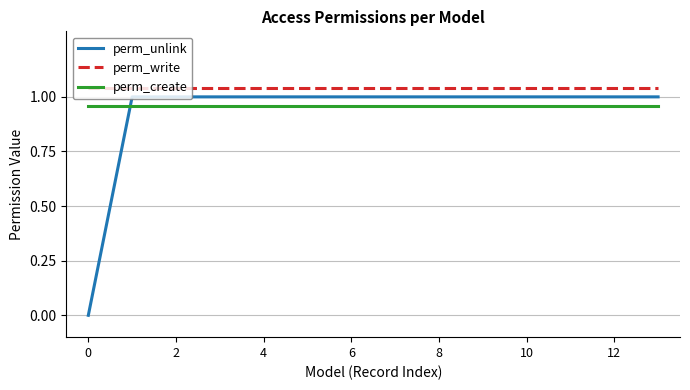

True or false: perm_write and perm_unlink intersect in this chart.

False